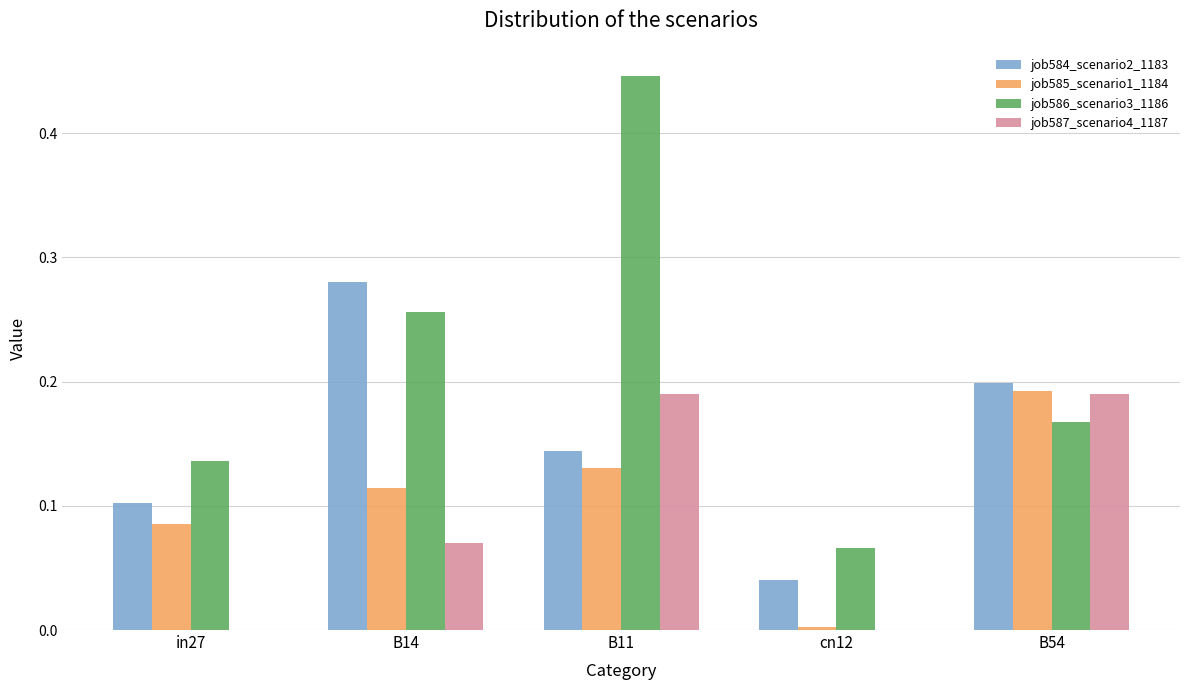

At which category is the sum across all series the highest?

B11